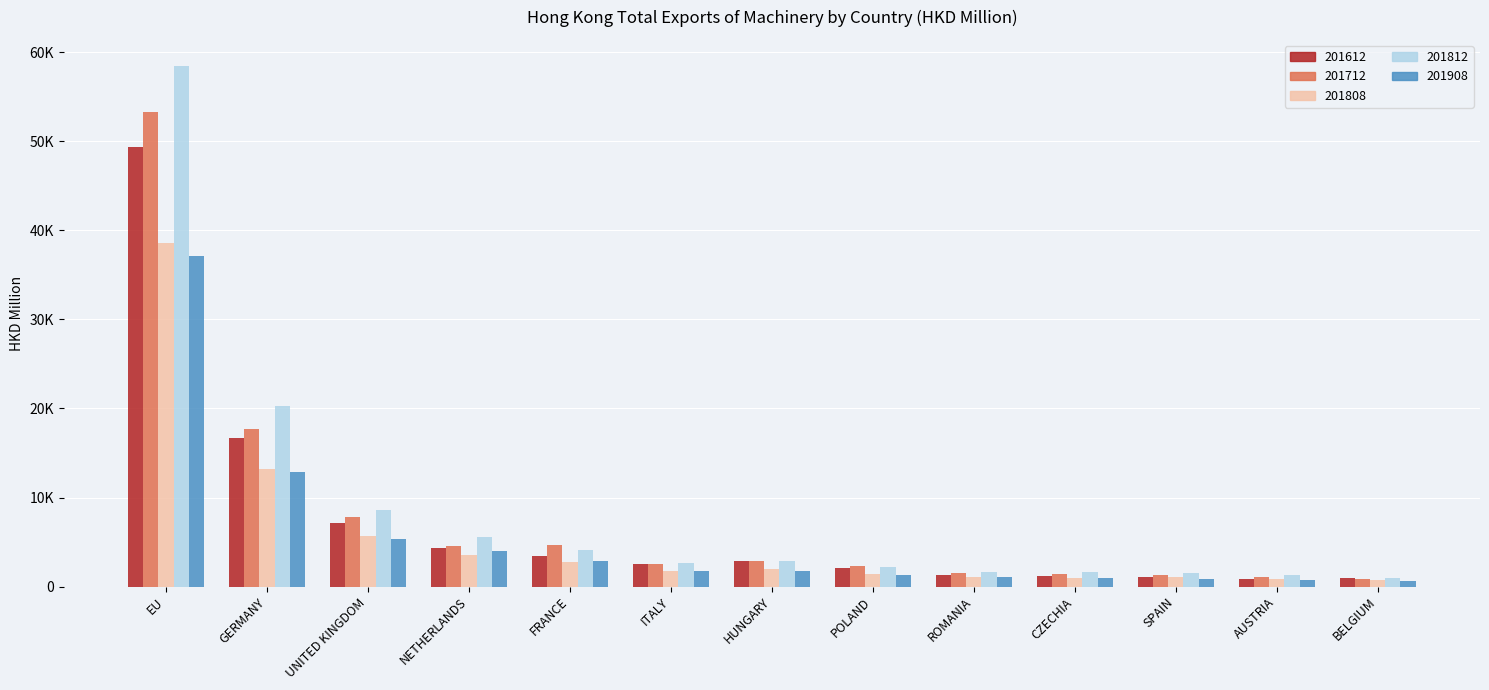

Are the bars grouped side by side (vs. stacked)?

Yes